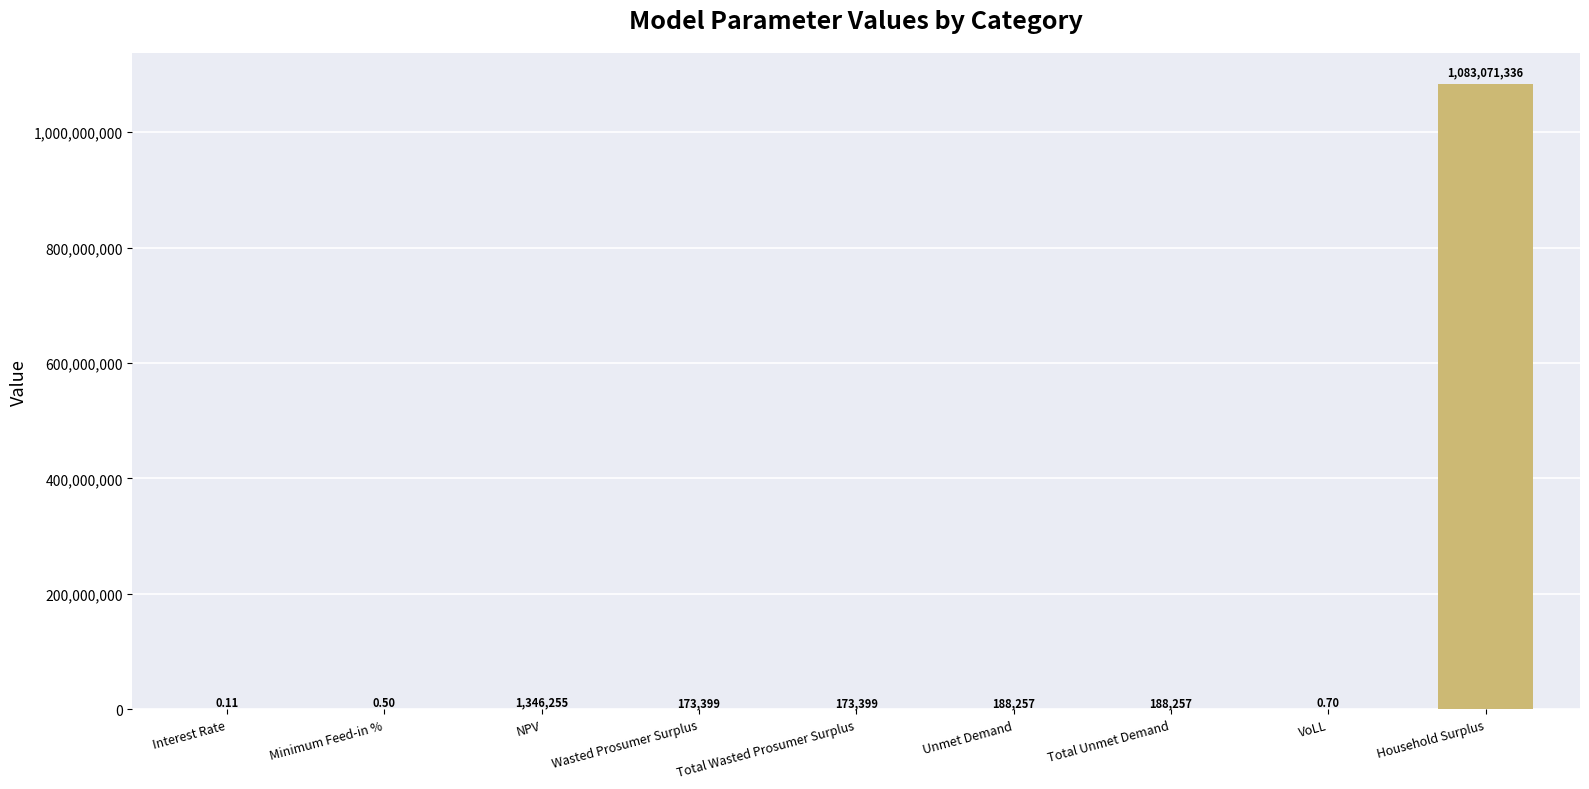

Which has a higher value, Interest Rate or Unmet Demand?

Unmet Demand